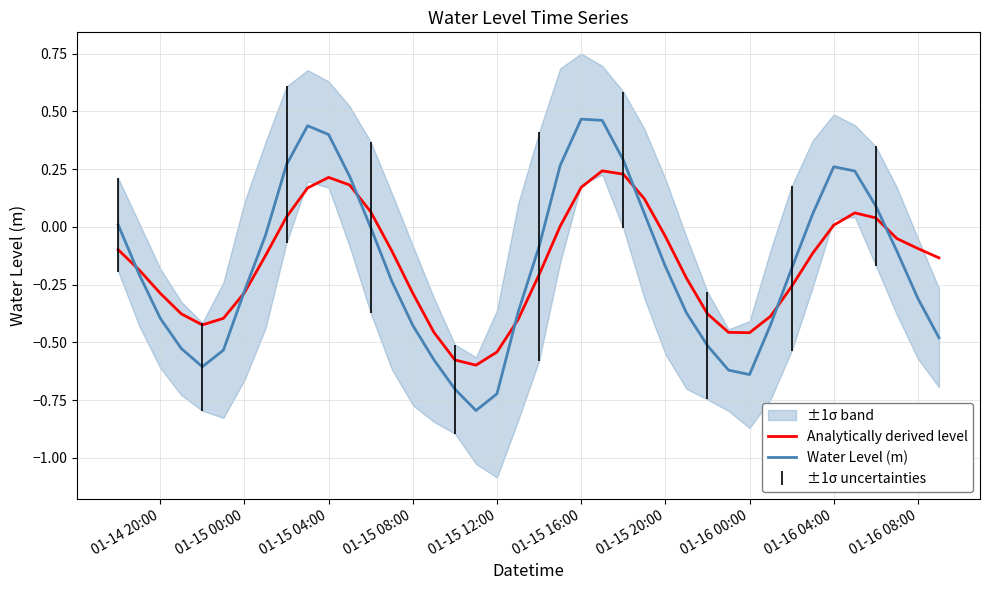

At which category does Analytically derived level reach its first local peak?

01-15 04:00